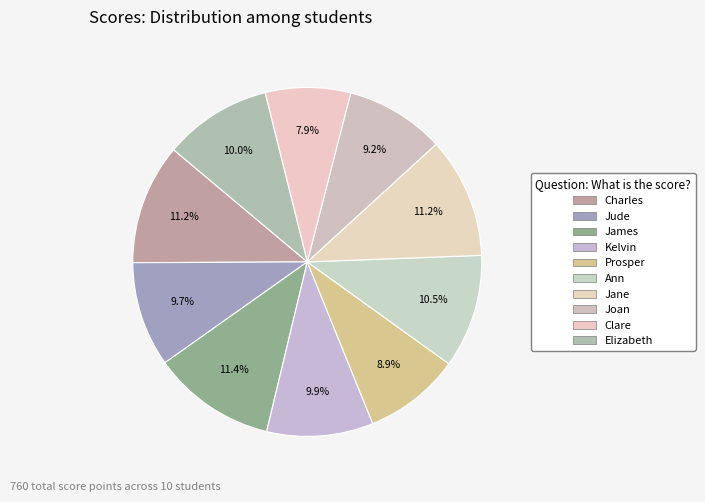

Is it true that Clare is 14% of the pie?

False